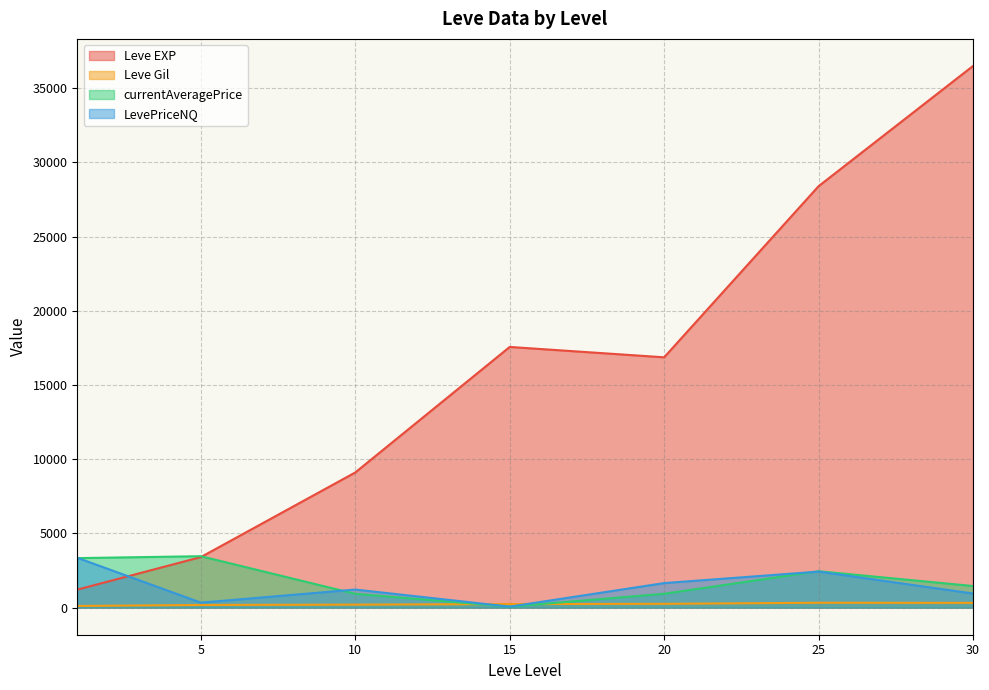

At how many categories does at least one series exceed 5643?

5